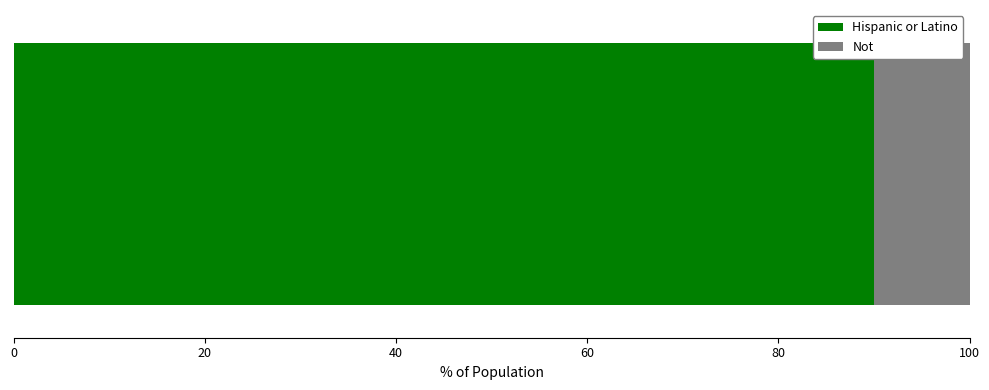

What is the minimum value for Hispanic or Latino?

90.0